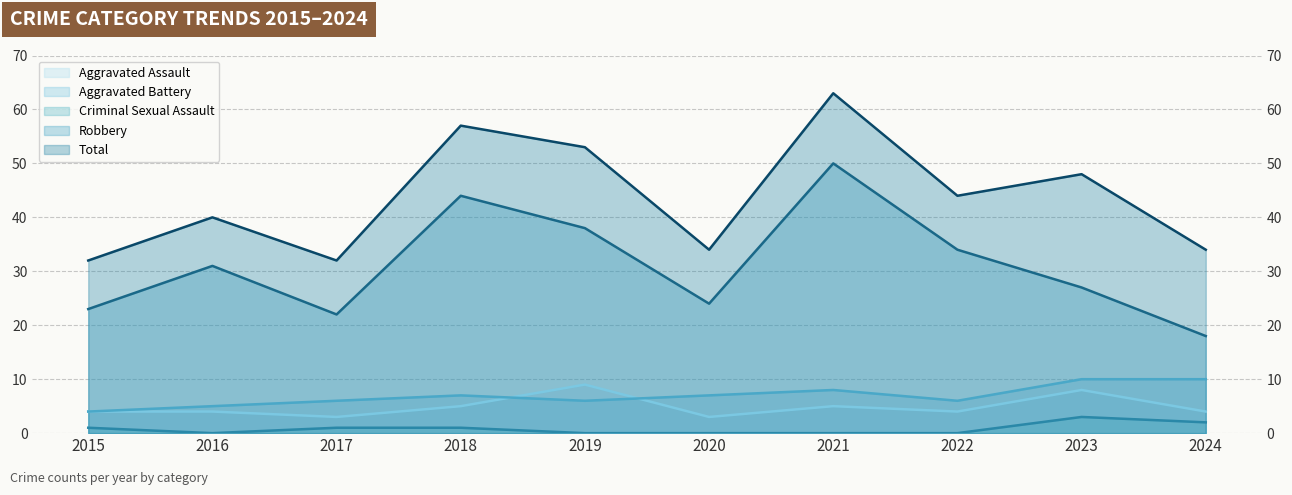

How many data points in Robbery are above 31?

4